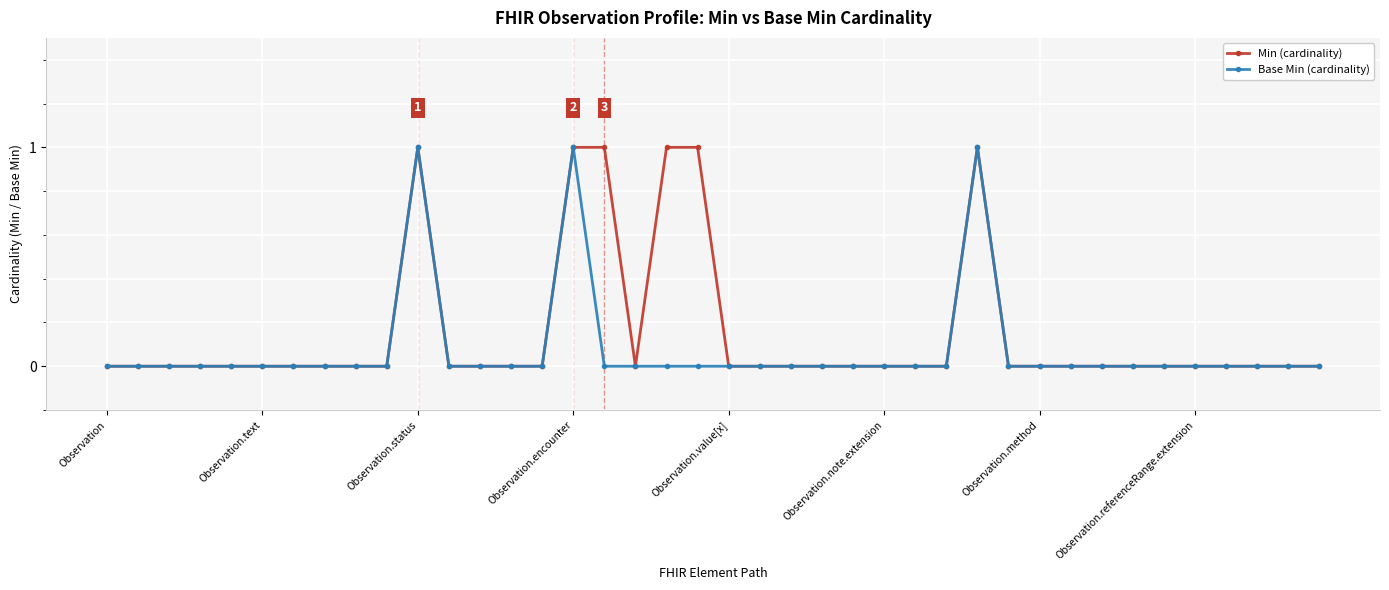

True or false: Min (cardinality) has more than 0 points higher than both neighbors.

True